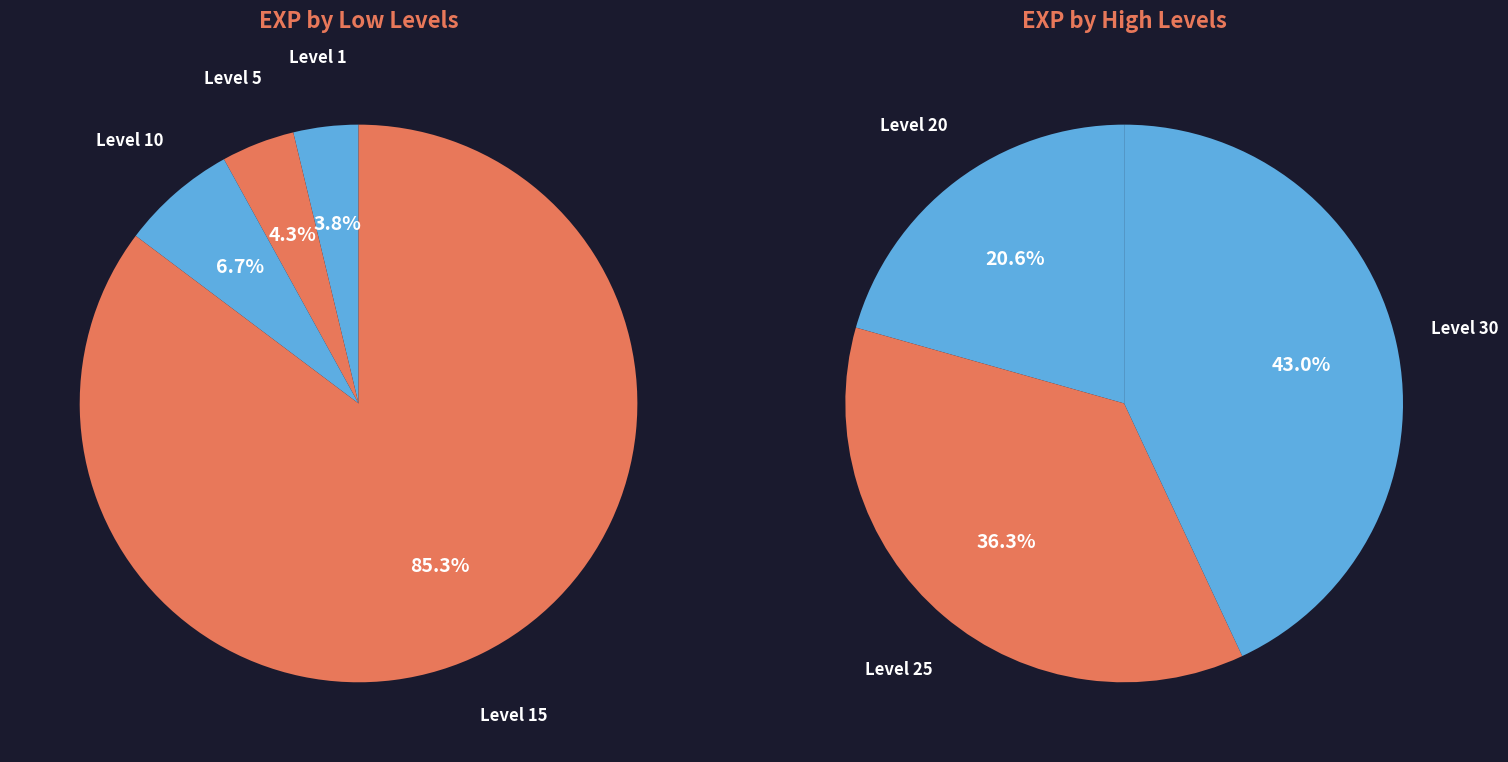

What is the smallest slice in the pie chart?

Leve Level 1